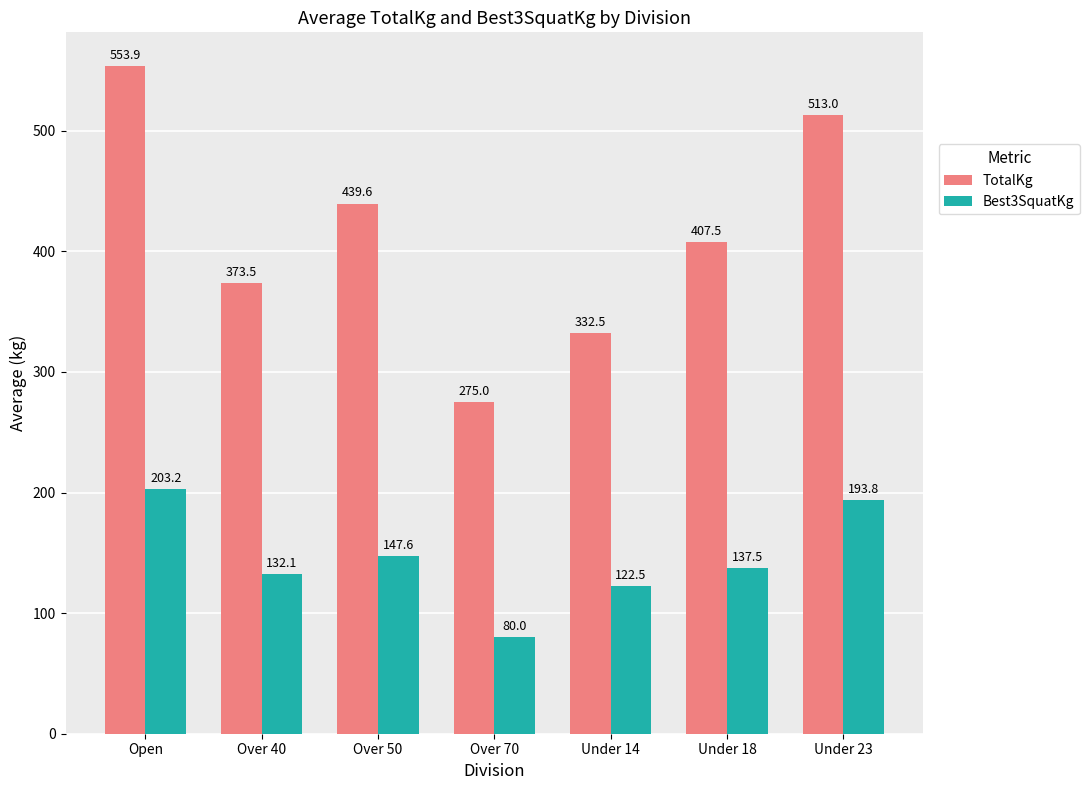

List the labels in order of TotalKg value, largest first.

Open, Under 23, Over 50, Under 18, Over 40, Under 14, Over 70